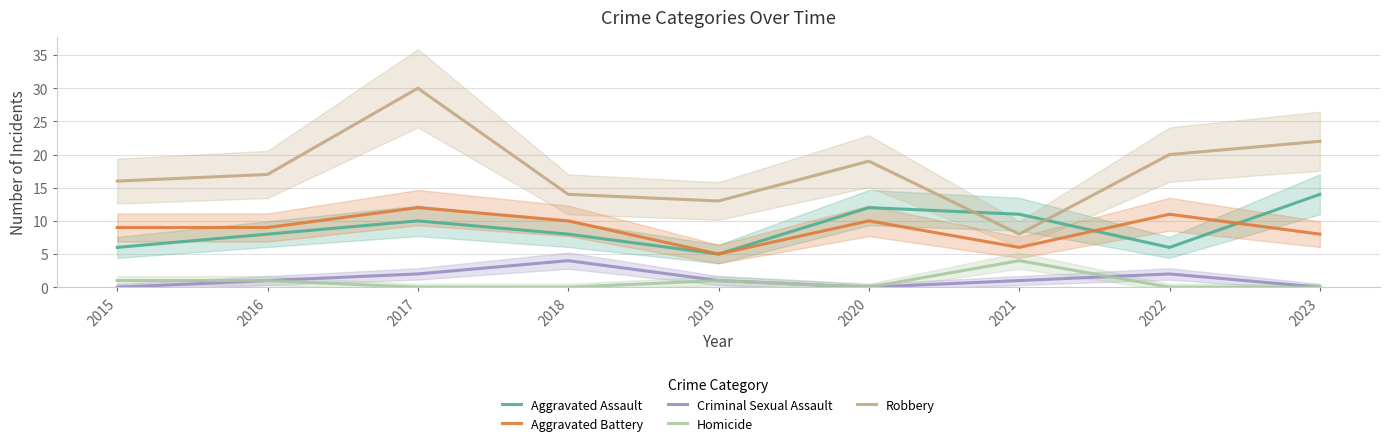

What are all the series names shown in the legend?

Aggravated Assault, Aggravated Battery, Criminal Sexual Assault, Homicide, Robbery